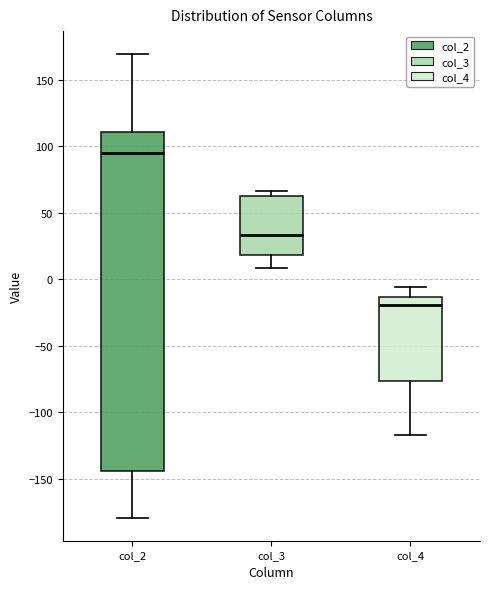

Reading left to right, read every box against the y-axis: the position of its median line, the range the box covers, and the ends of its whiskers. The values are not printed on the chart, so give them approximately, as read against the axis.

col_2: median 95, box -145 to 110, whiskers -180 to 170
col_3: median 35, box 20 to 65, whiskers 10 to 65 (just above the box's upper edge)
col_4: median -20, box -75 to -15, whiskers -115 to -5